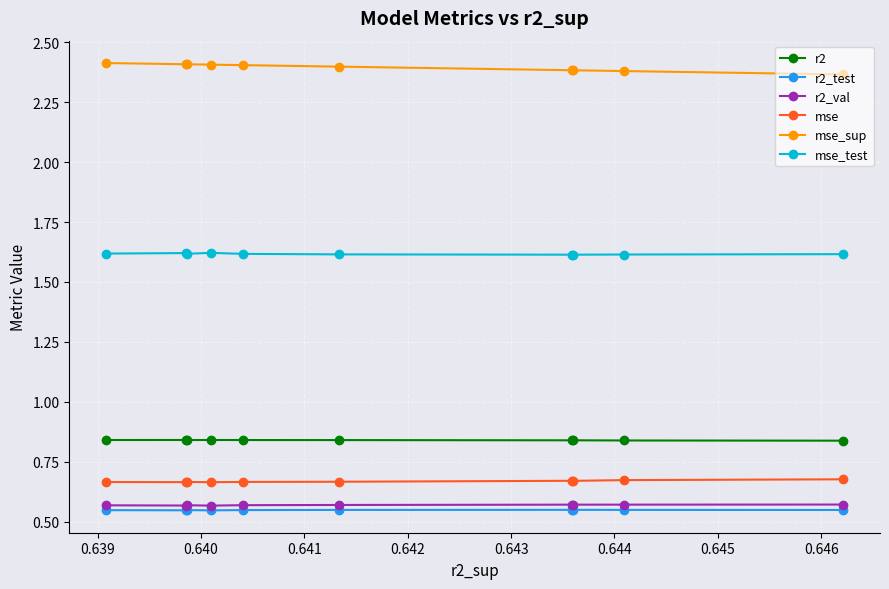

Which series has the largest total across all categories?

mse_sup